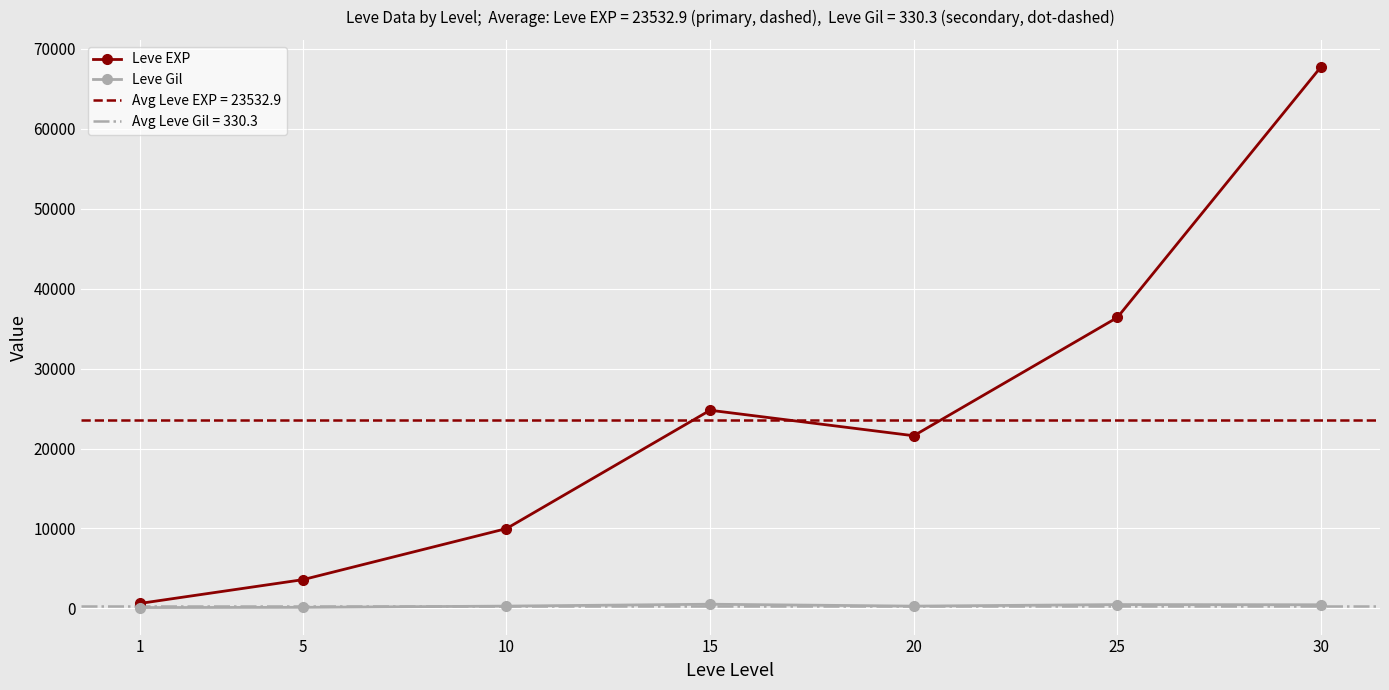

Which series has the largest range (max minus min)?

Leve EXP